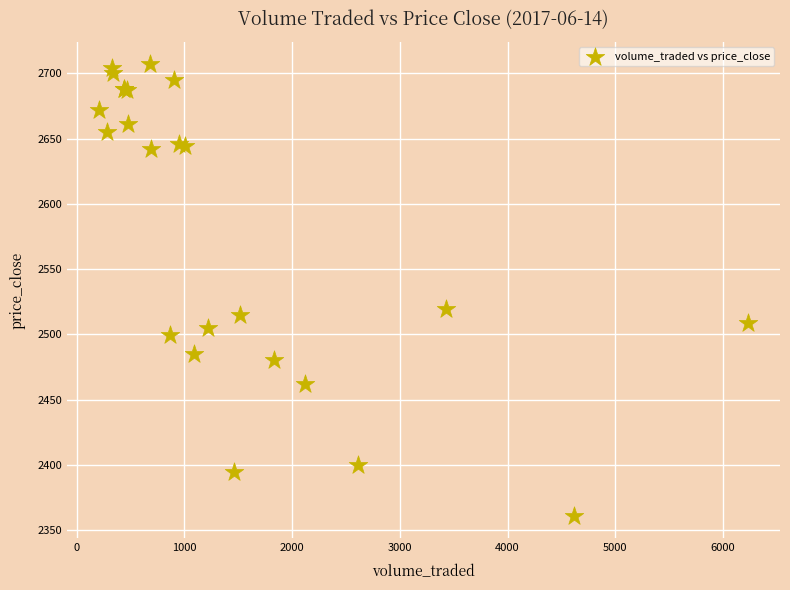

What Y value in the scatter plot is closest to 2534?

2519.8